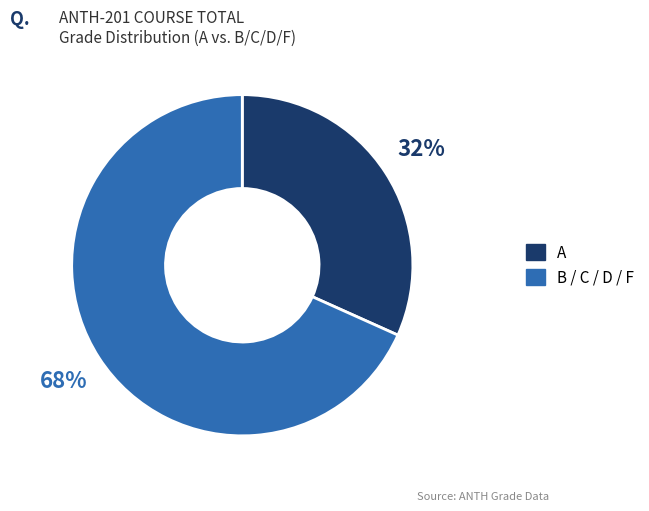

Is there a majority slice in this chart?

Yes